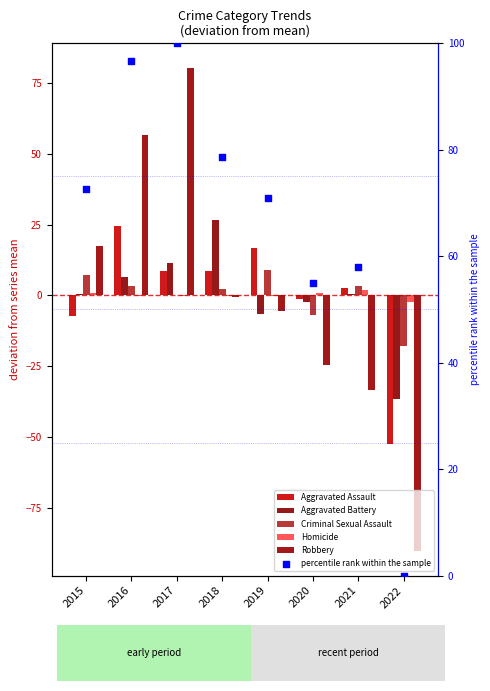

At which category is the sum across all series the highest?

2017